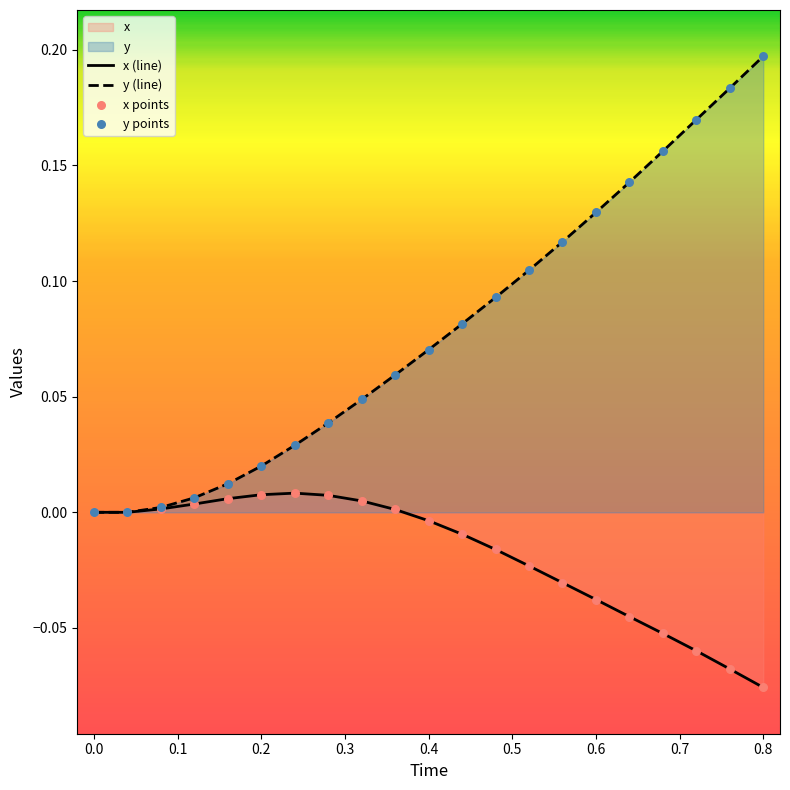

At how many categories does at least one series exceed 0?

19